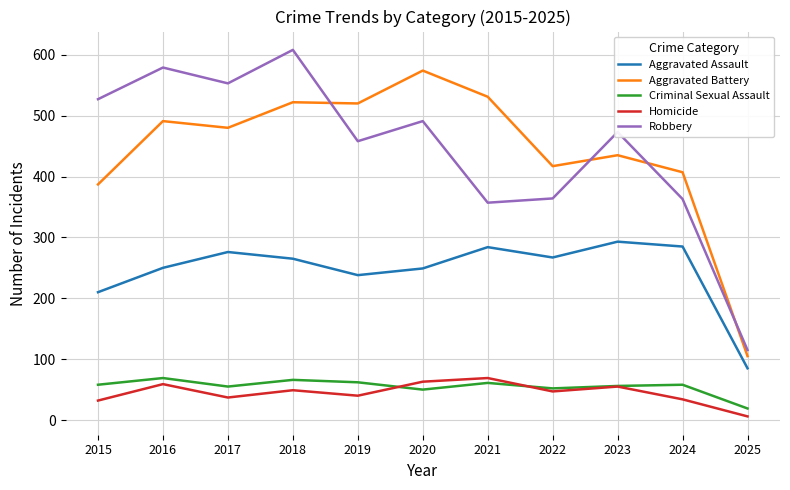

At which category does Robbery reach its first local valley?

2017